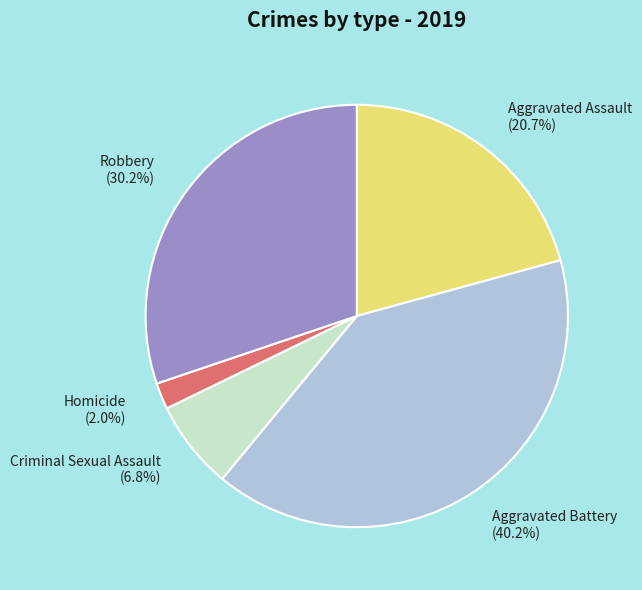

Is Aggravated Assault the majority of the pie?

No